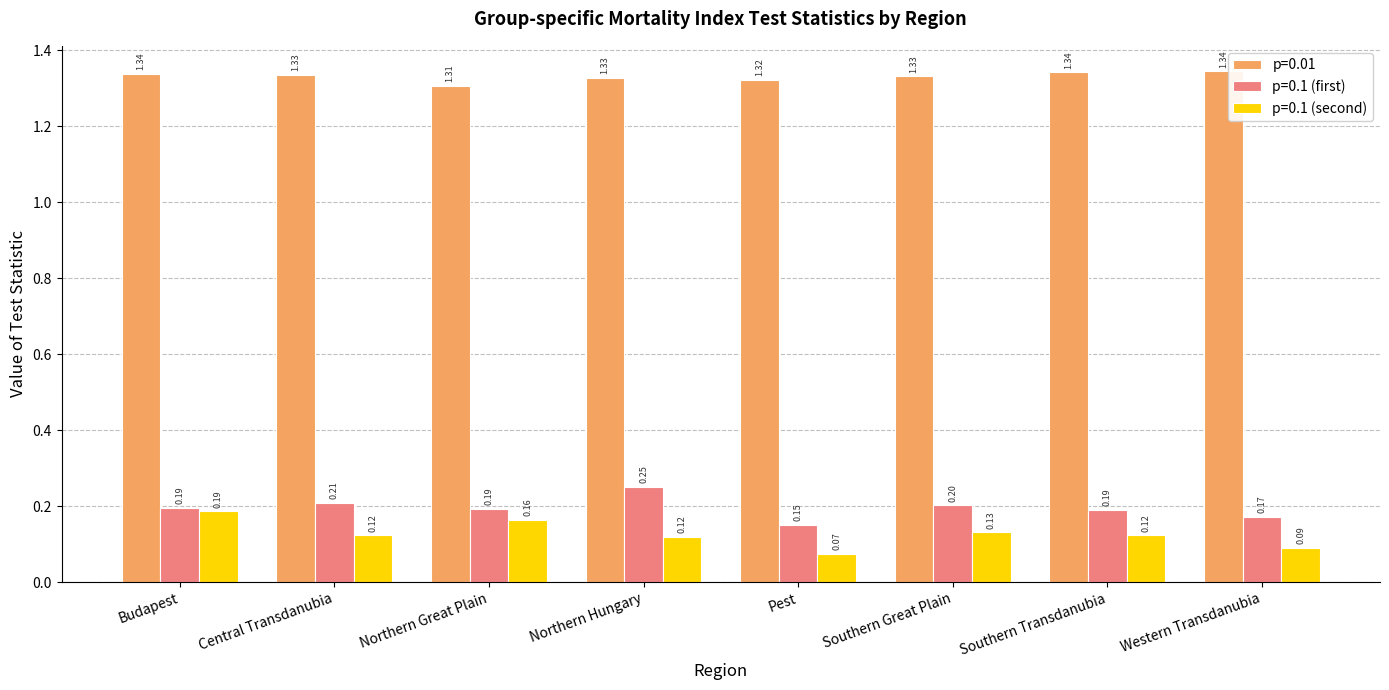

Where is p=0.1 (first) nearest to the value 0?

Pest